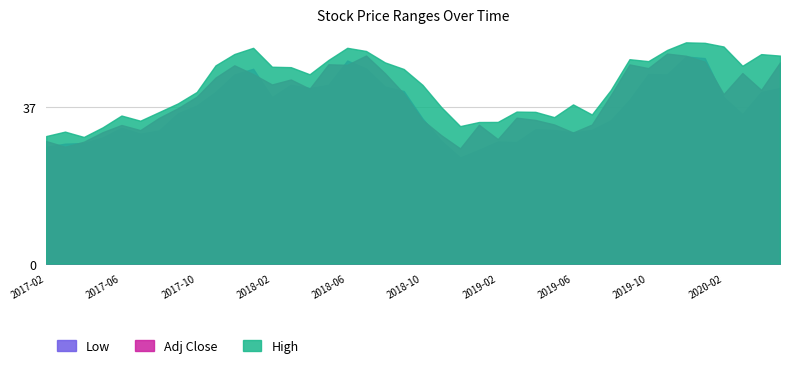

True or false: High and Adj Close intersect in this chart.

False